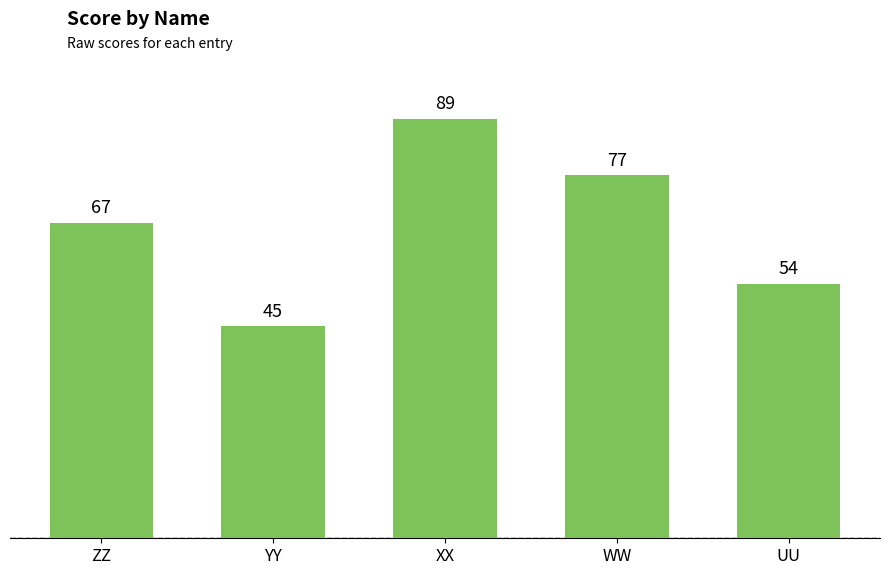

What is the change in value from YY to WW?

+32